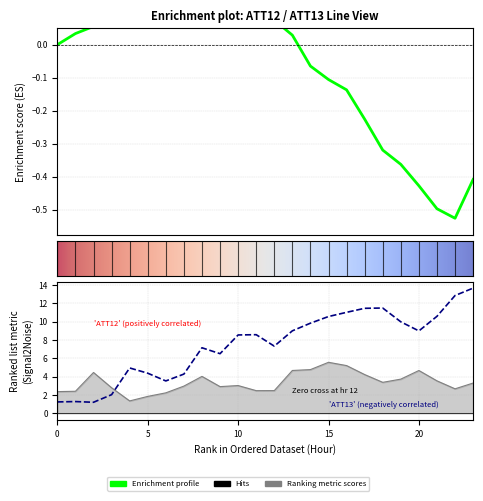

How many data points does each series have?

24